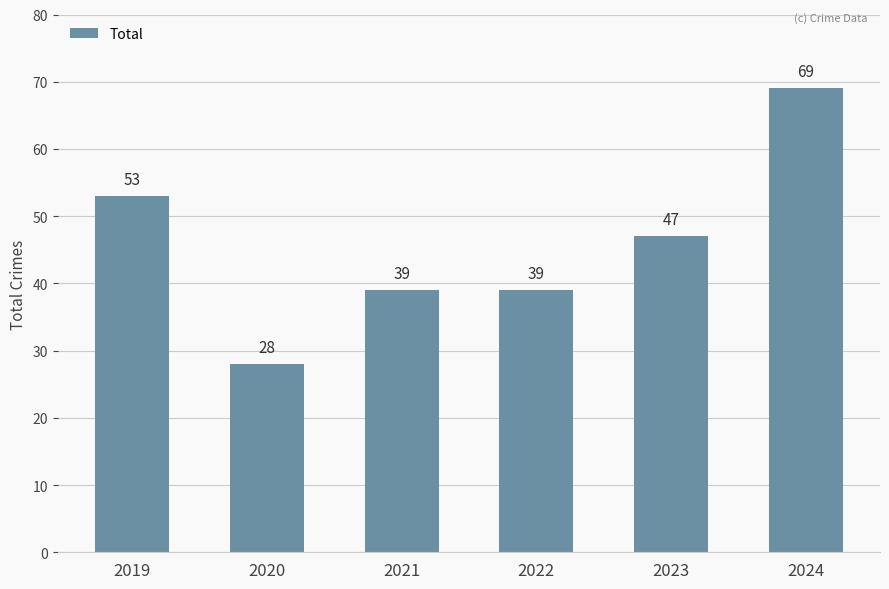

What is the value of the 2nd bar from the left?

28